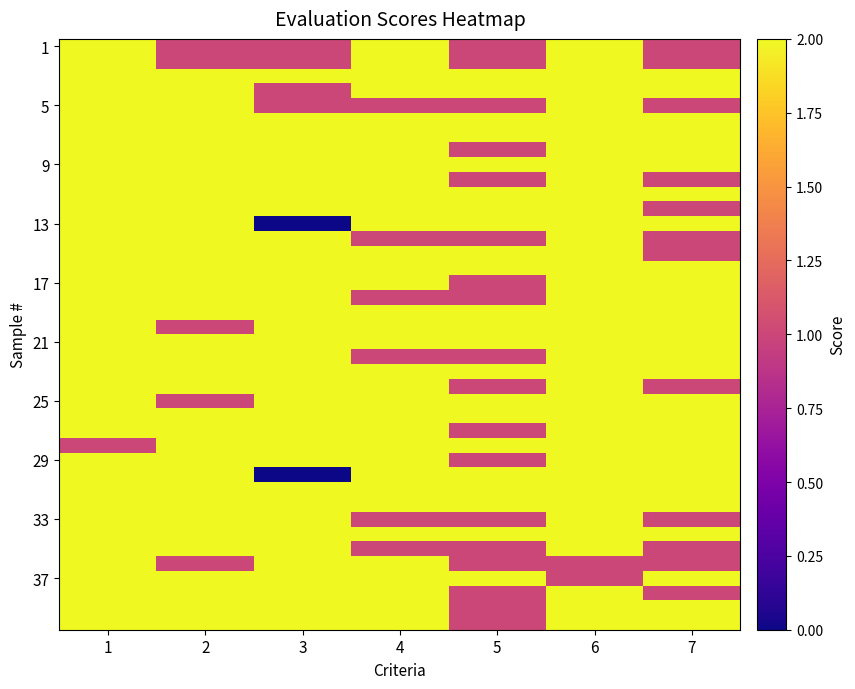

Count the number of categories in the chart.

7